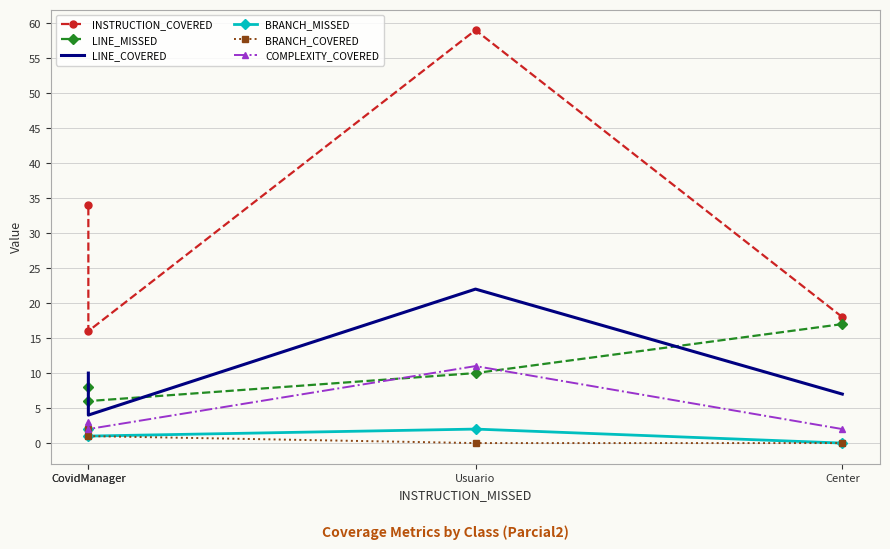

True or false: LINE_COVERED and INSTRUCTION_COVERED intersect in this chart.

False